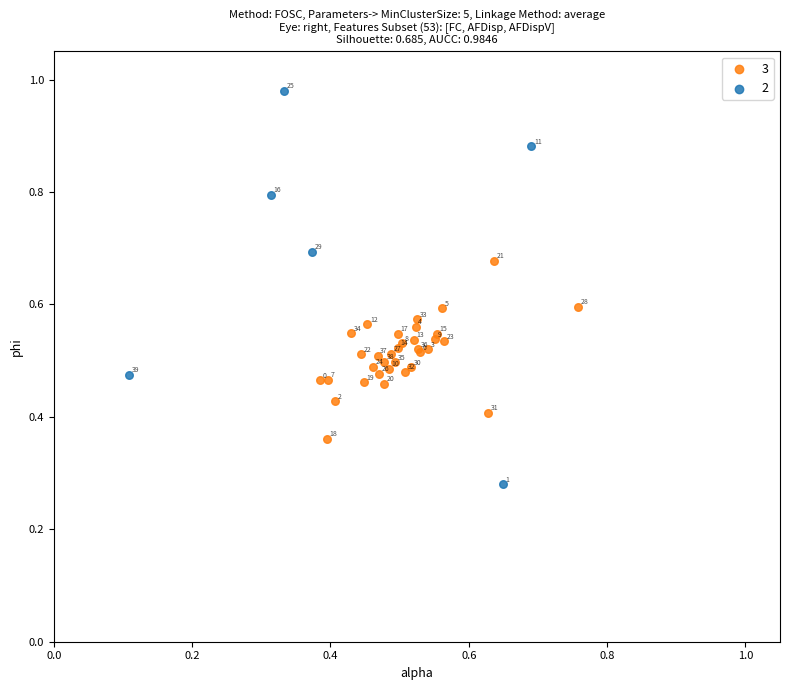

What are all the series names shown in the legend?

3, 2